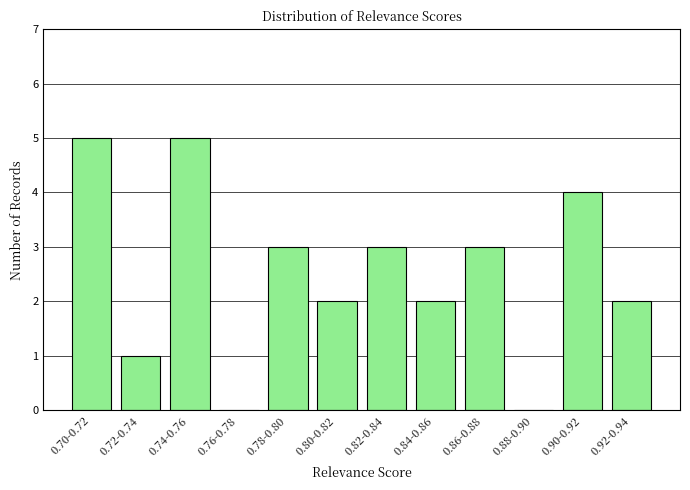

Reading right to left, list all the values displayed in this chart.

0.92-0.94=2	0.90-0.92=4	0.88-0.90=0	0.86-0.88=3	0.84-0.86=2	0.82-0.84=3	0.80-0.82=2	0.78-0.80=3	0.76-0.78=0	0.74-0.76=5	0.72-0.74=1	0.70-0.72=5